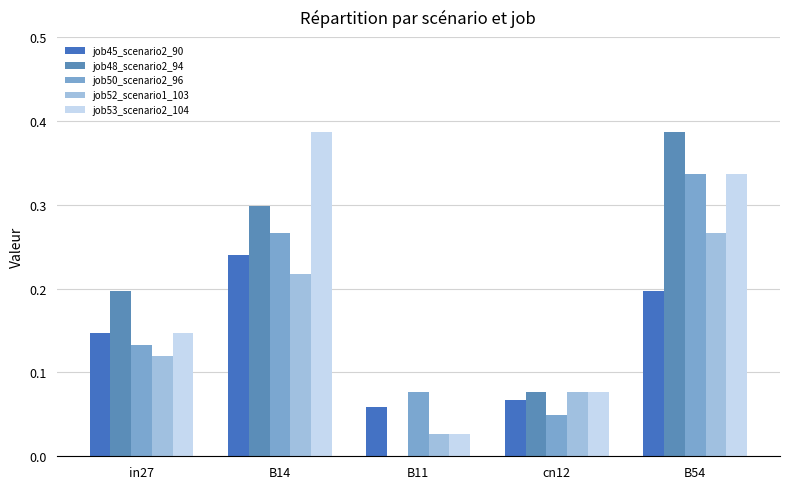

How many groups of bars are there?

5